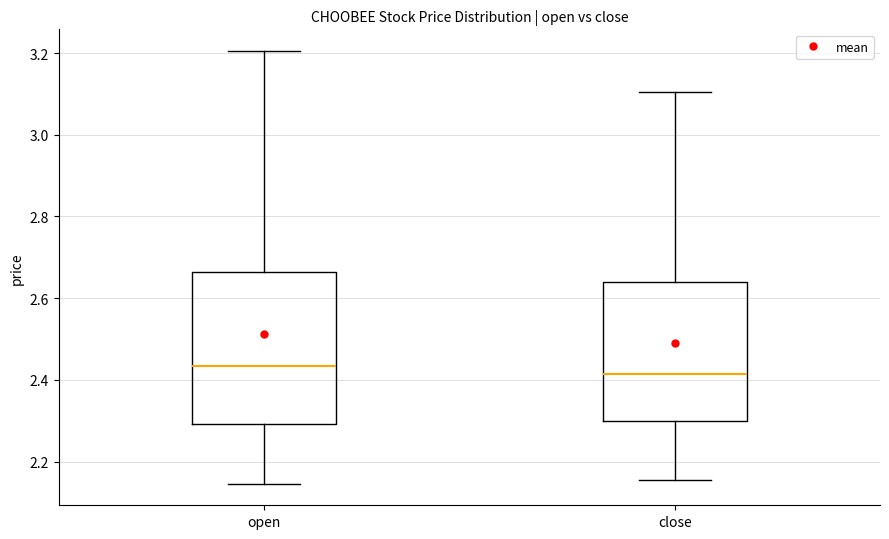

Comparing the boxes themselves (not the whiskers), which one is the tallest?

open